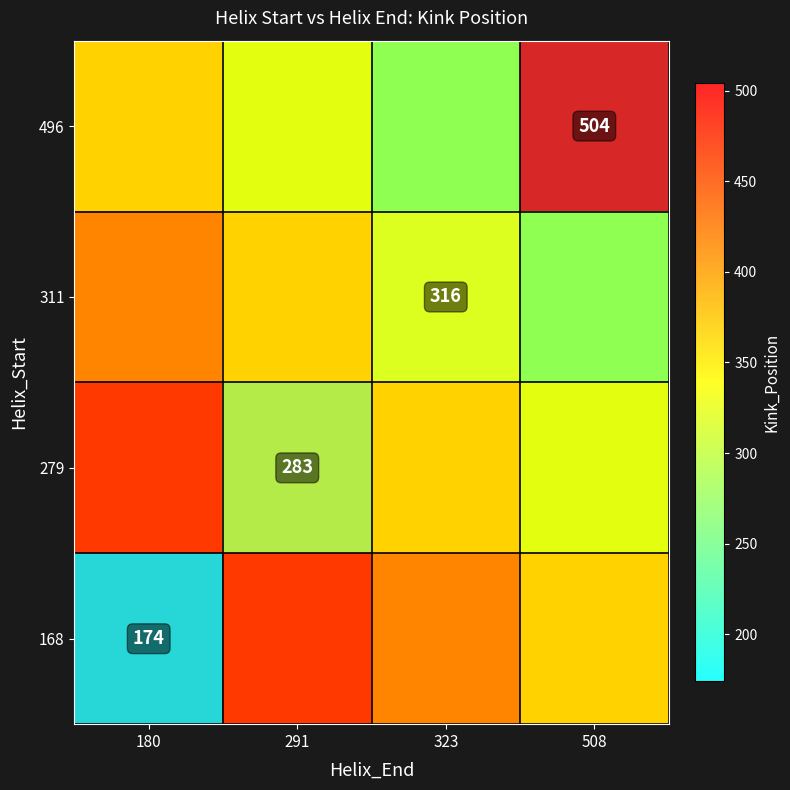

Which category has the lowest value across all series?

180